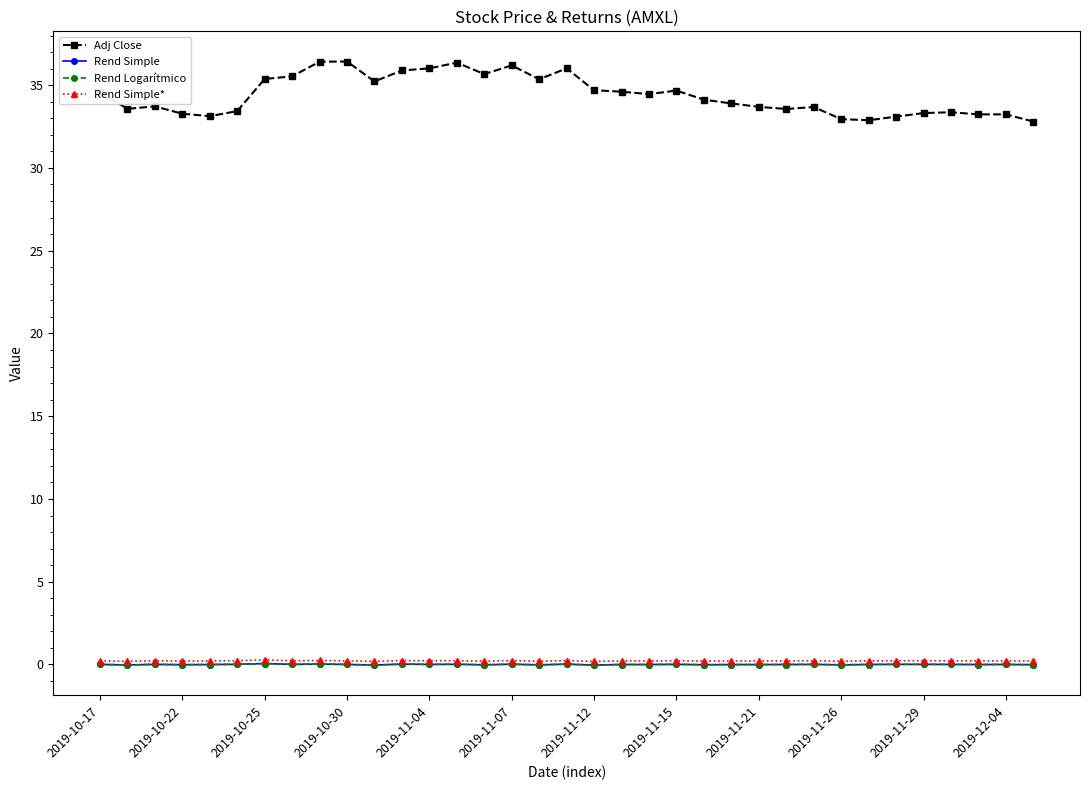

True or false: Rend Logarítmico and Adj Close cross at least once.

False